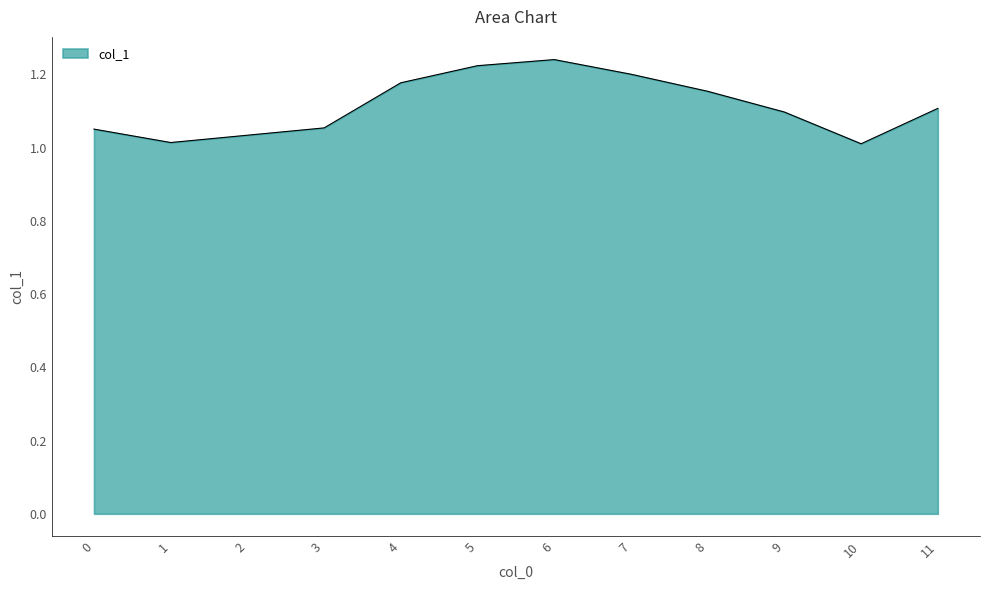

The value at 4 is 2.0. True or false?

False